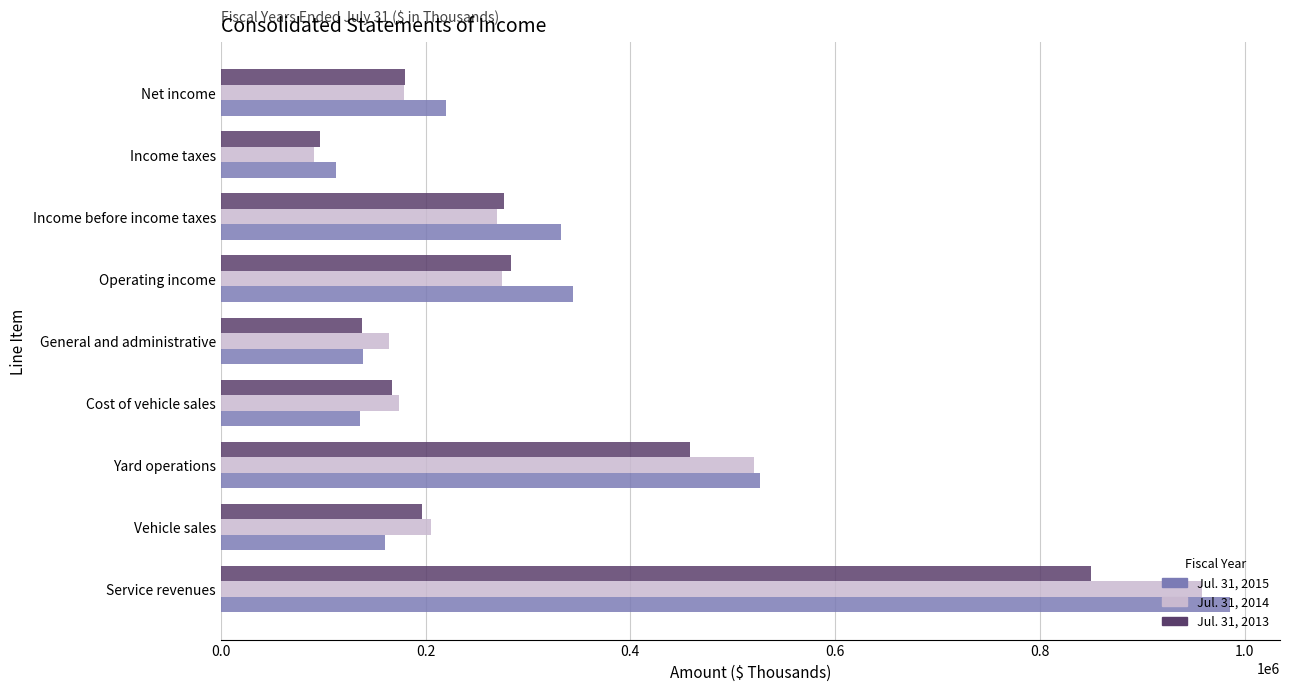

Where is Jul. 31, 2013 nearest to the value 473257?

Yard operations